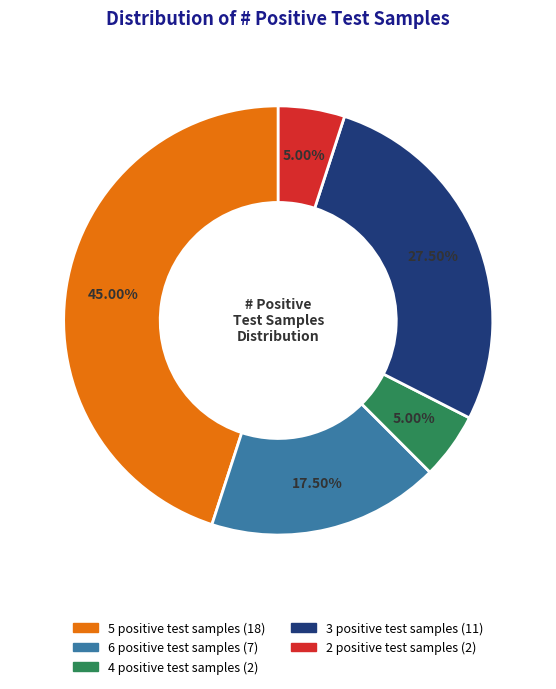

Approximately how many times larger is the value at 4 positive test samples compared to 6 positive test samples?

0.3